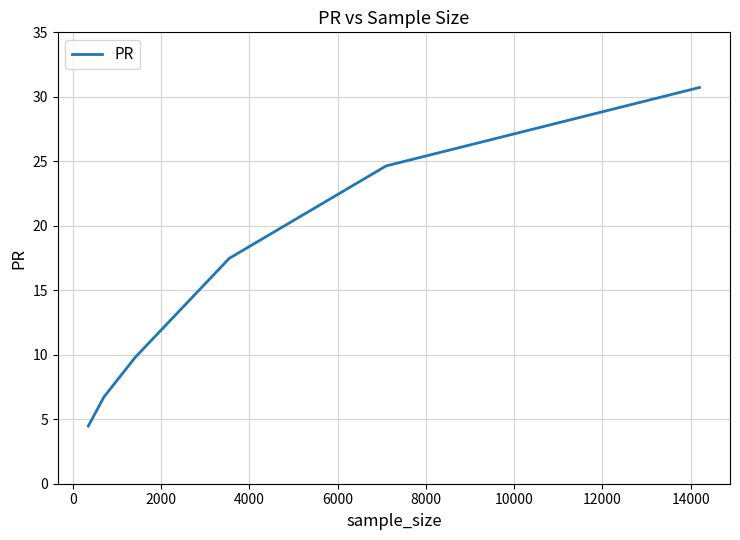

True or false: the data has more than 2 interior local peaks.

False